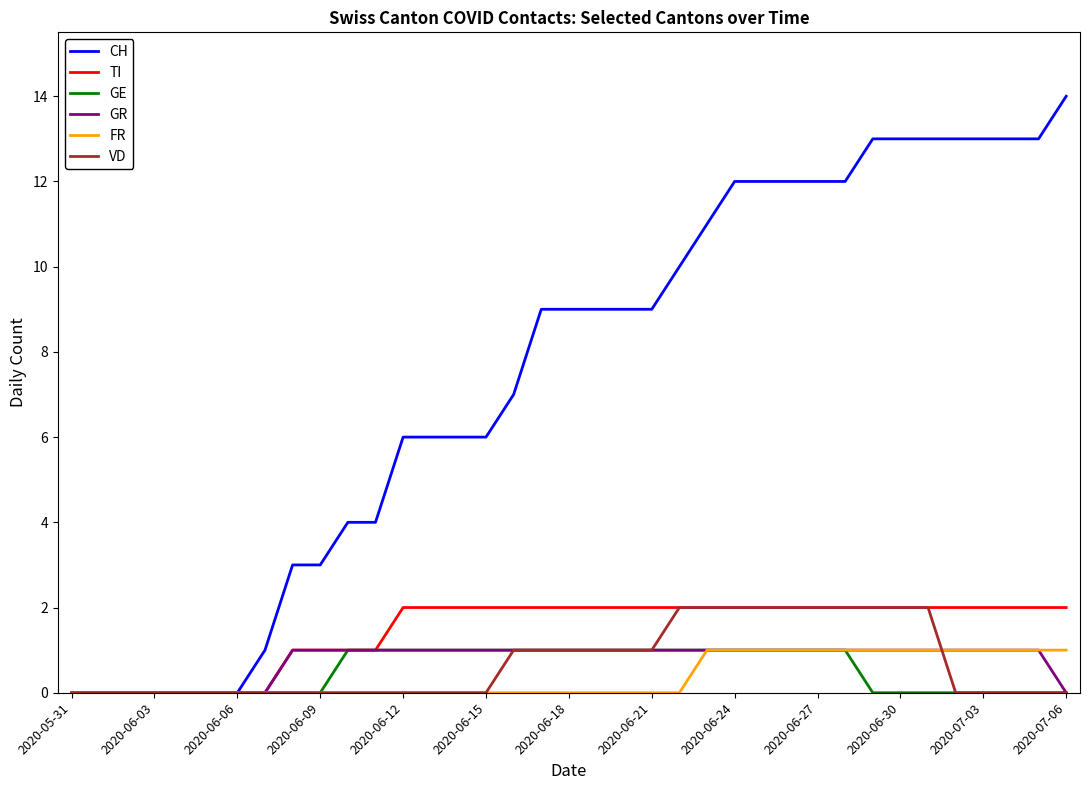

Which series has the largest range (max minus min)?

CH